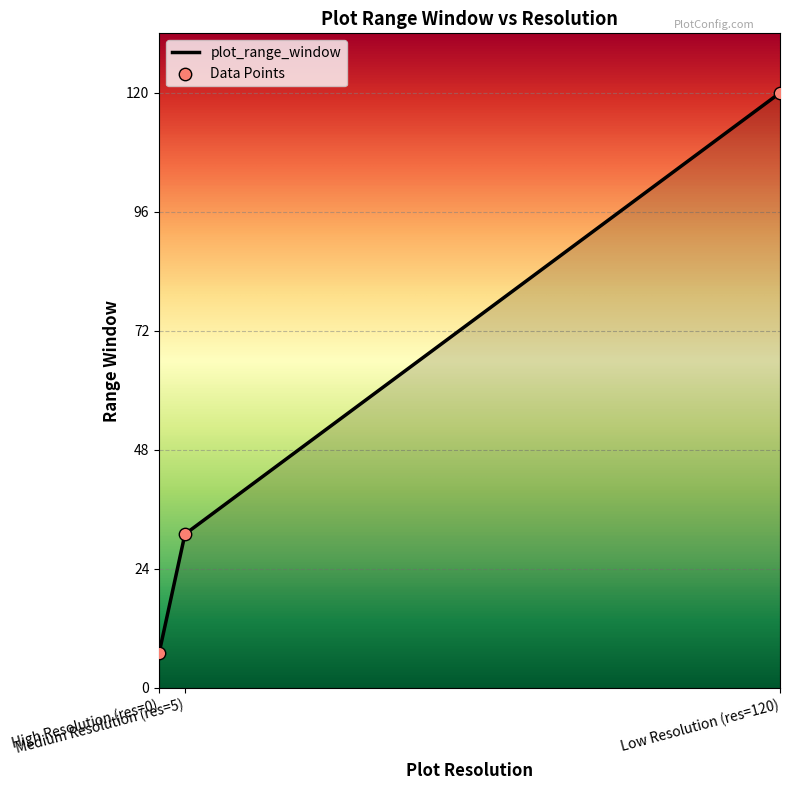

What is the change in value from High Resolution (res=0) to Low Resolution (res=120)?

+113